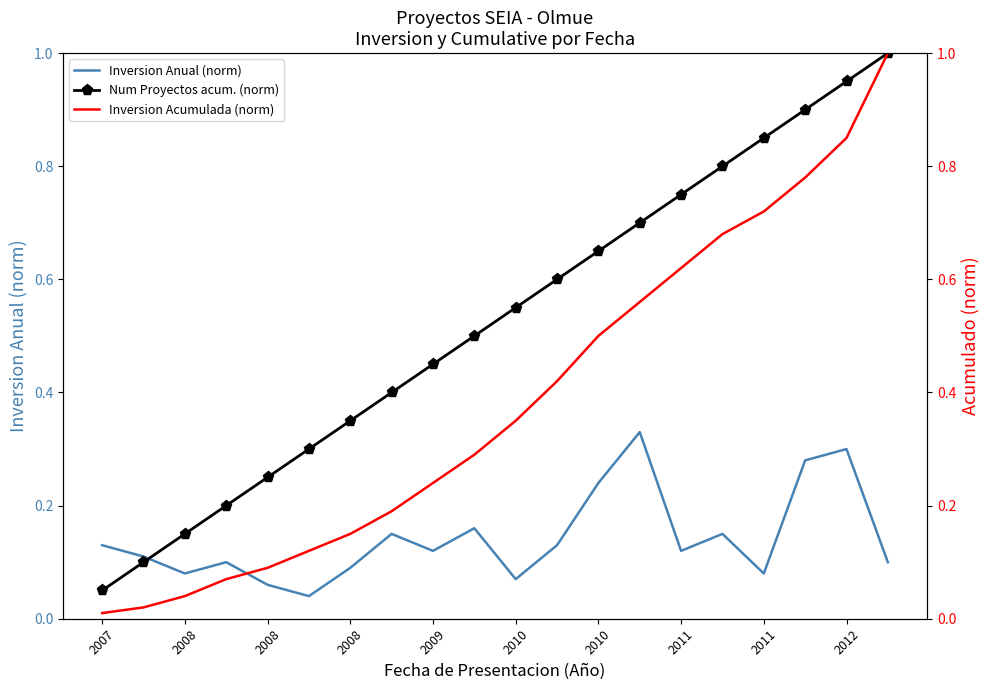

True or false: Inversion Acumulada (norm) and Num Proyectos acum. (norm) cross at least once.

False